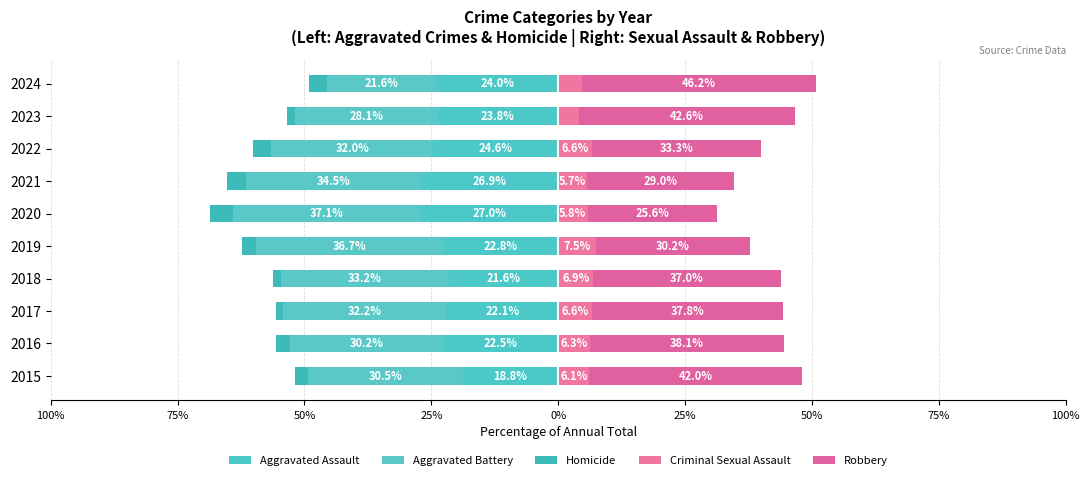

The value of Aggravated Assault at 2016 is -22.5. True or false?

True